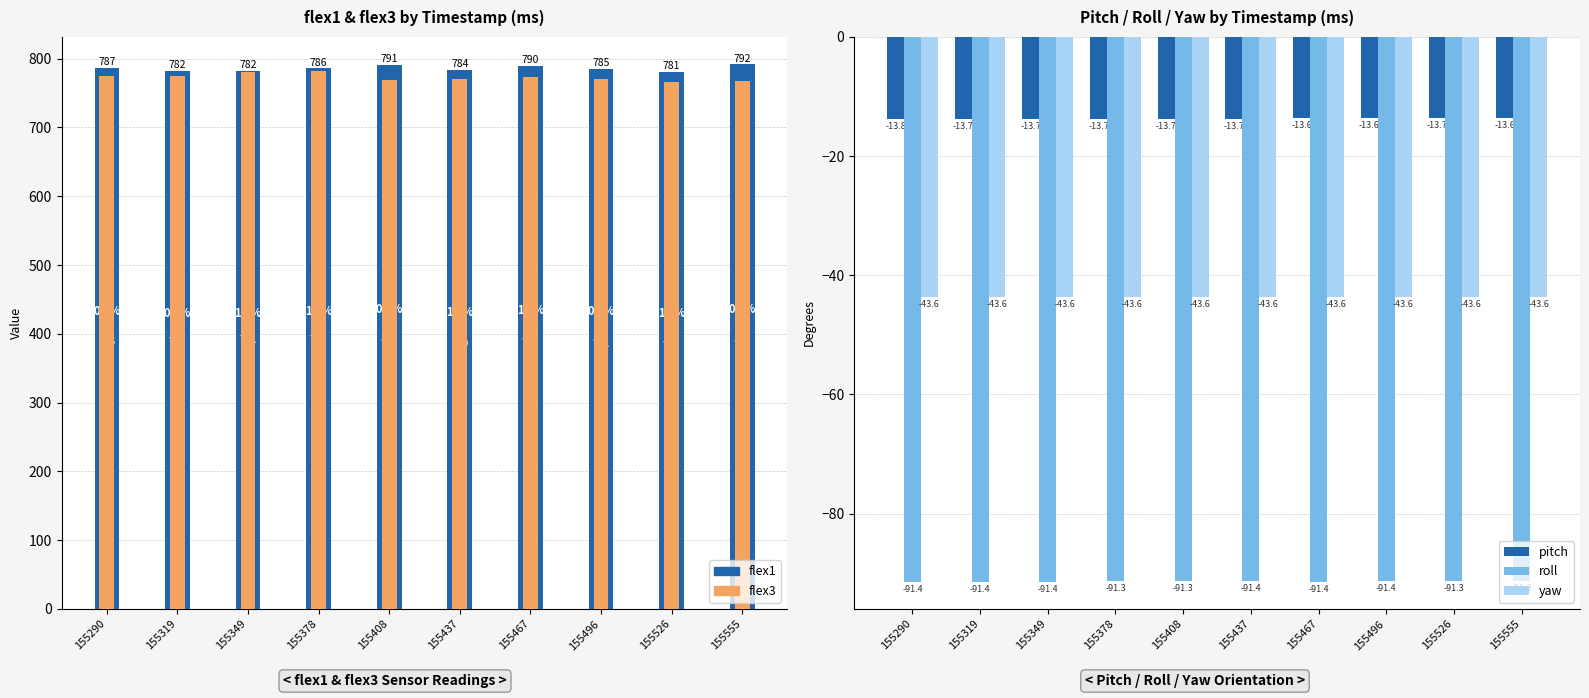

Reading left to right, extract all data points from this chart.

flex1: 155290=787.0	155319=782.0	155349=782.0	155378=786.0	155408=791.0	155437=784.0	155467=790.0	155496=785.0	155526=781.0	155555=792.0
flex3: 155290=775.0	155319=775.0	155349=781.0	155378=782.0	155408=769.0	155437=770.0	155467=773.0	155496=771.0	155526=766.0	155555=768.0
pitch: 155290=-13.8	155319=-13.7	155349=-13.7	155378=-13.7	155408=-13.7	155437=-13.7	155467=-13.6	155496=-13.6	155526=-13.7	155555=-13.6
roll: 155290=-91.4	155319=-91.4	155349=-91.4	155378=-91.3	155408=-91.3	155437=-91.4	155467=-91.4	155496=-91.4	155526=-91.3	155555=-91.3
yaw: 155290=-43.6	155319=-43.6	155349=-43.6	155378=-43.6	155408=-43.6	155437=-43.6	155467=-43.6	155496=-43.6	155526=-43.6	155555=-43.6